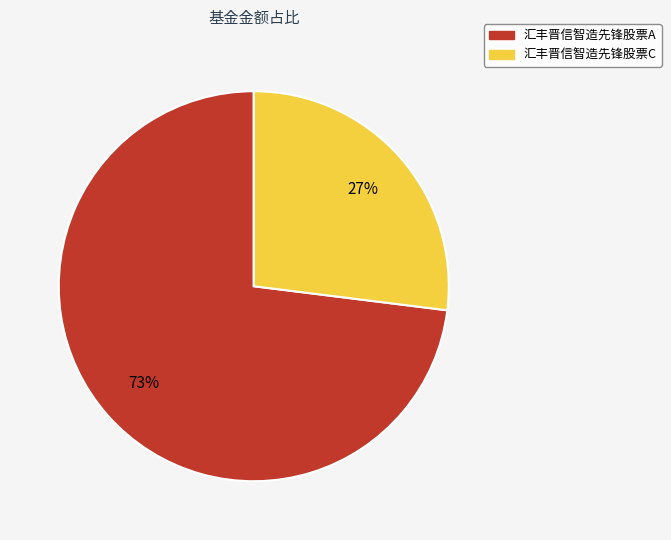

What percentage is the 汇丰晋信智造先锋股票A slice, to the nearest percent?

73%